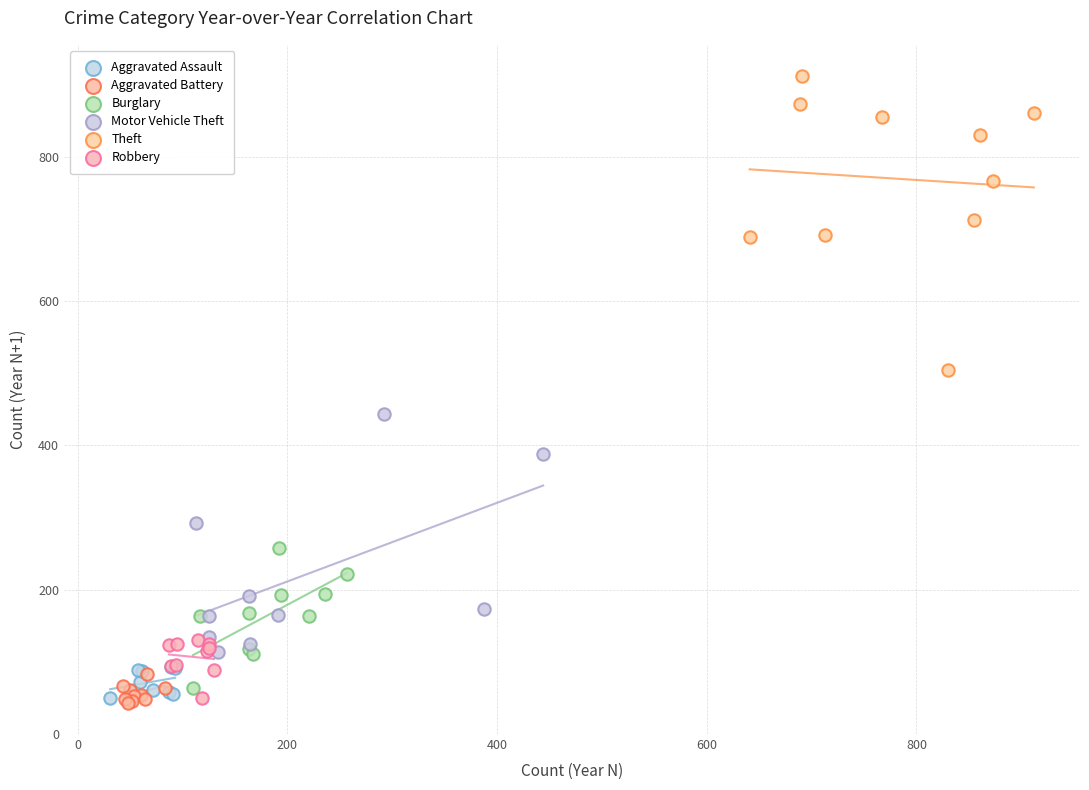

Which series has the largest Y range (max minus min)?

Theft